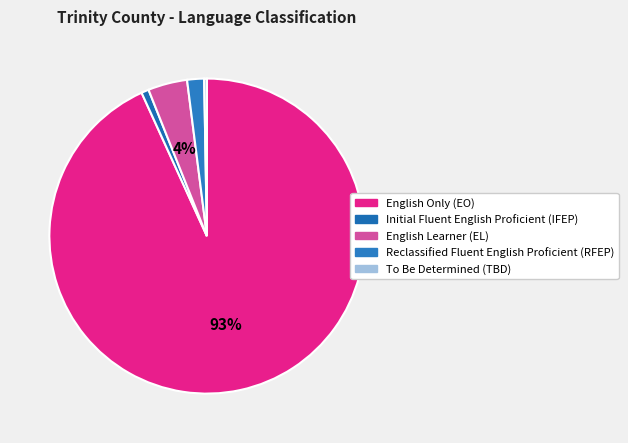

Is English Only (EO) the majority of the pie?

Yes